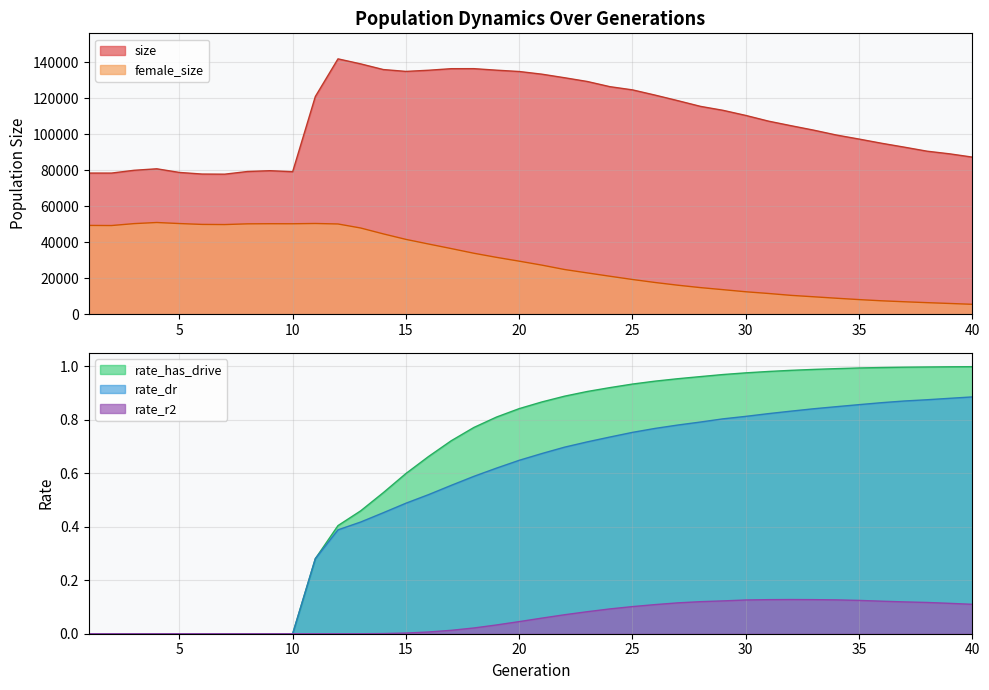

True or false: rate_r2 and rate_has_drive cross at least once.

False